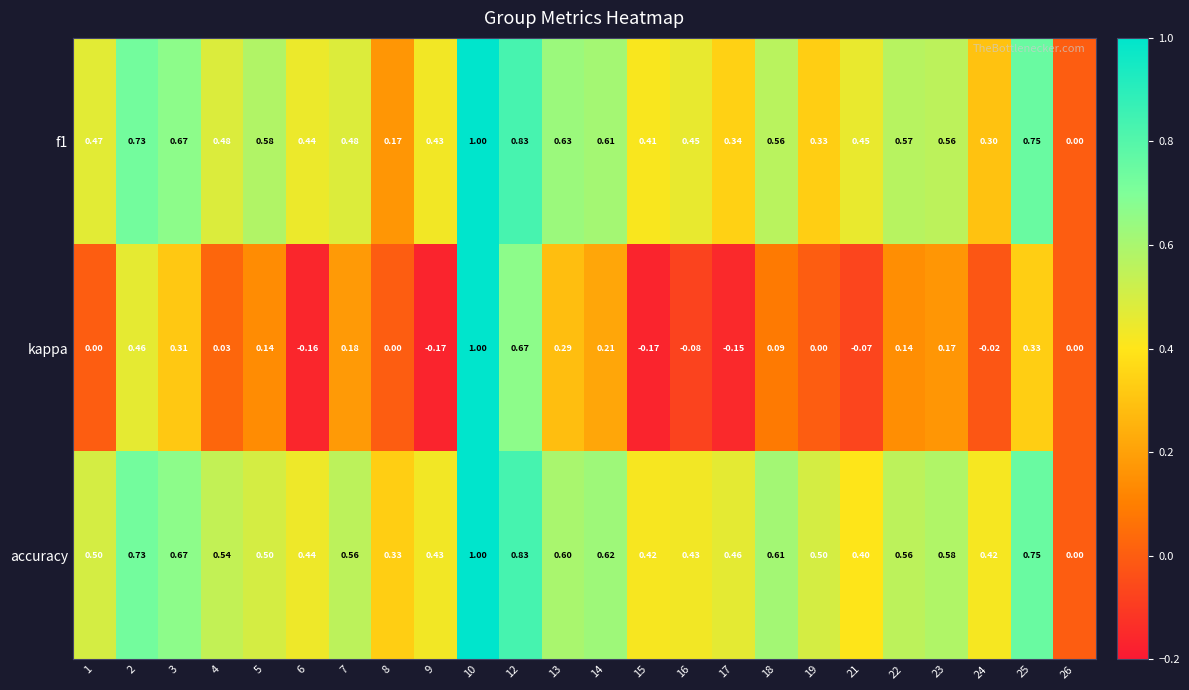

How many data points does each series have?

24